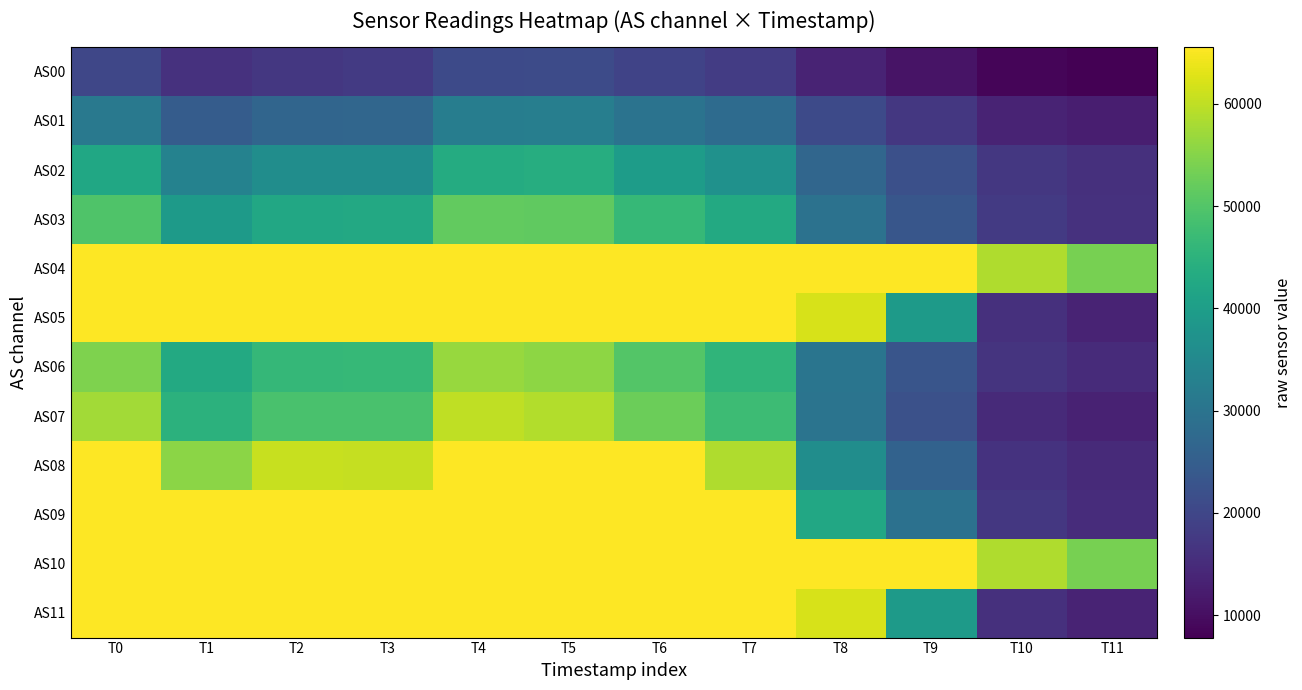

Which series has the largest range (max minus min)?

AS05